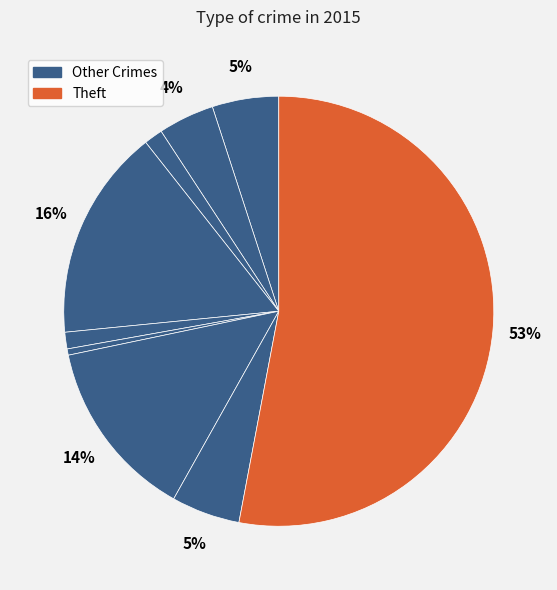

How many segments does this pie chart have?

9